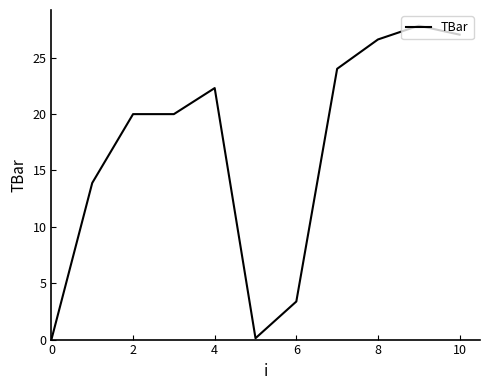

What is the maximum value shown in the chart?

27.8